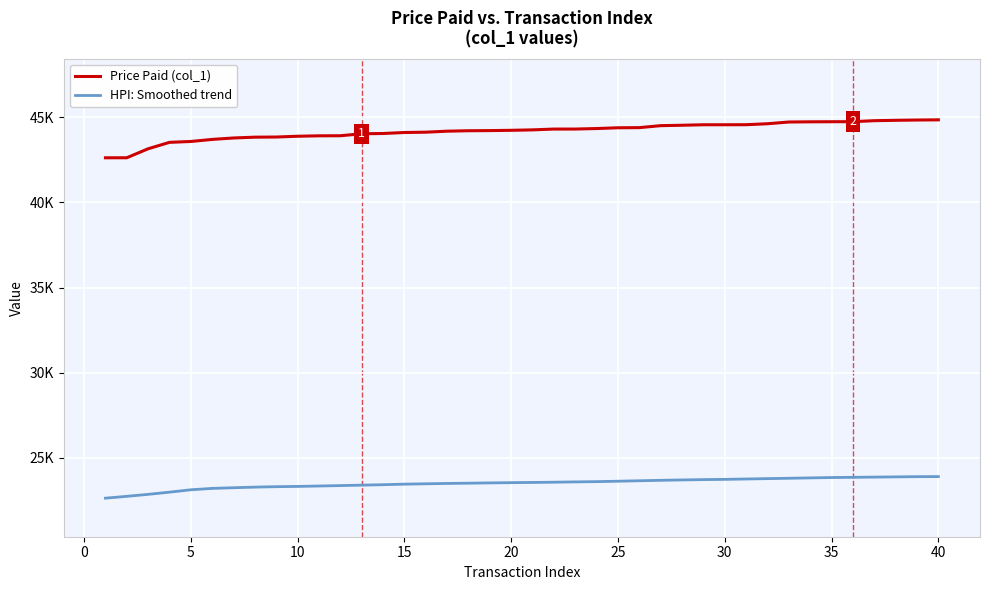

True or false: Price Paid (col_1) has more than 2 interior local peaks.

False